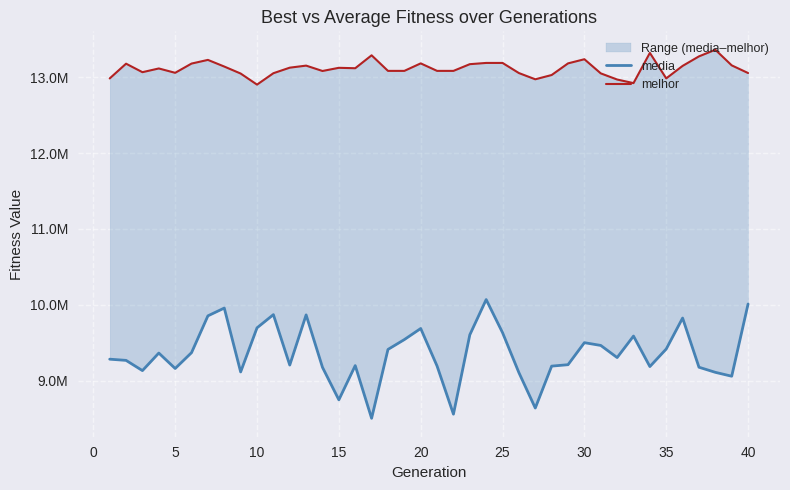

How many interior local peaks does the melhor series have?

10